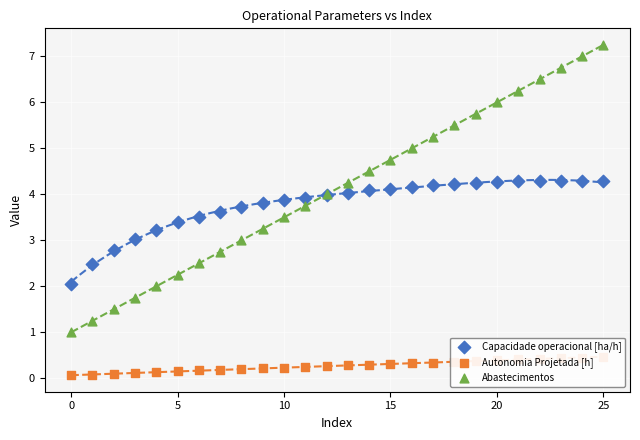

At how many categories does at least one series exceed 3?

23